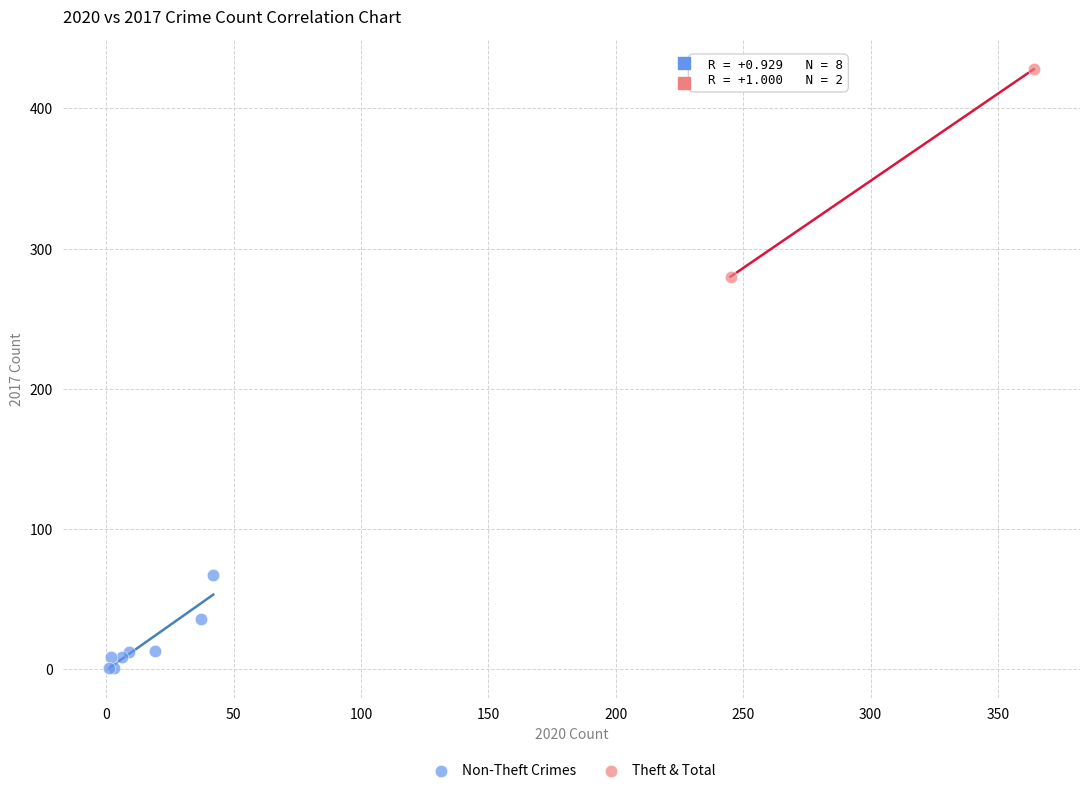

What are all the series names shown in the legend?

Non-Theft Crimes, Theft & Total